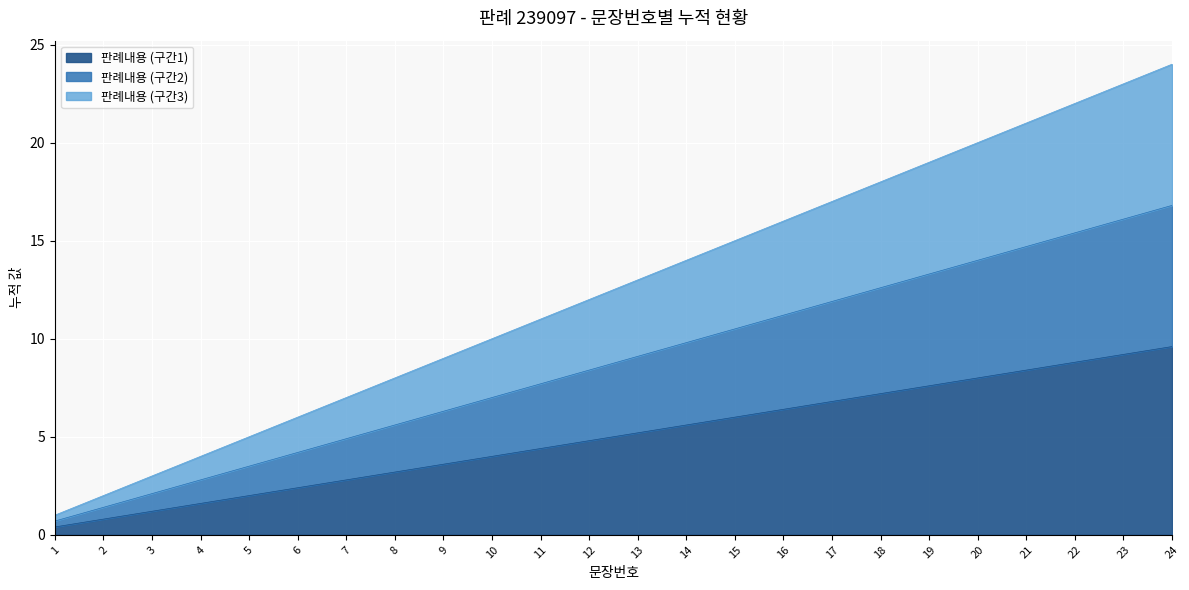

What value does the data have at 16?

6.4